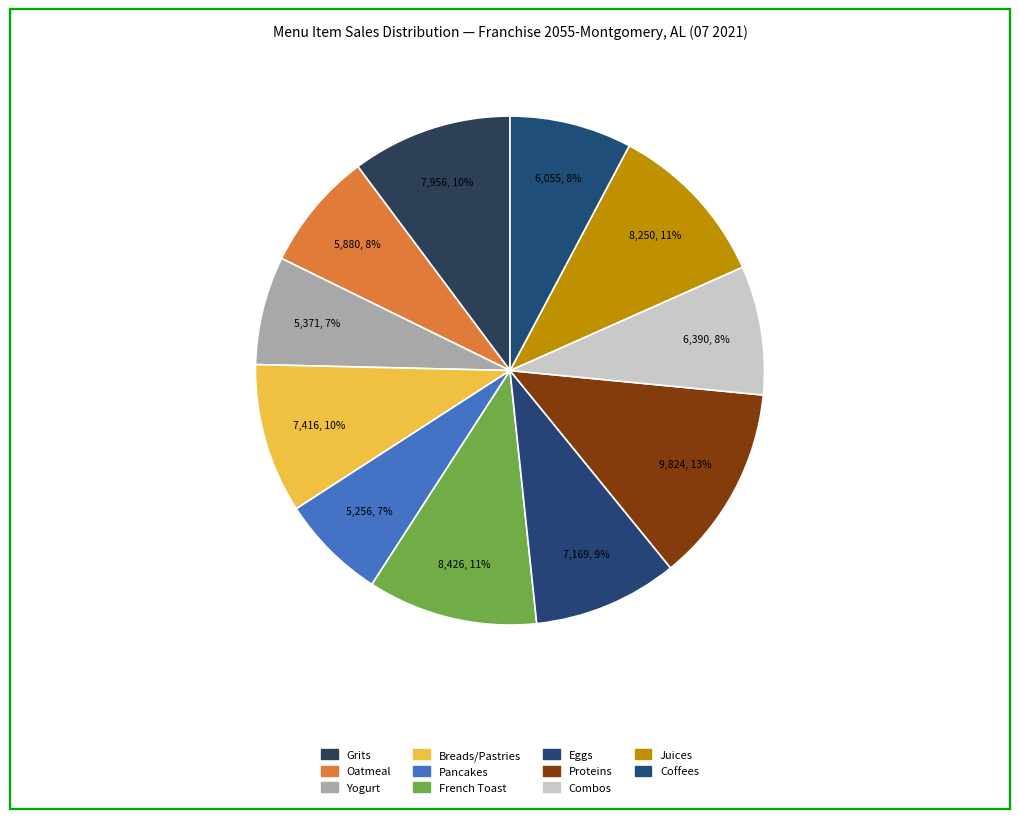

What percentage is NOT represented by Yogurt?

93.1%